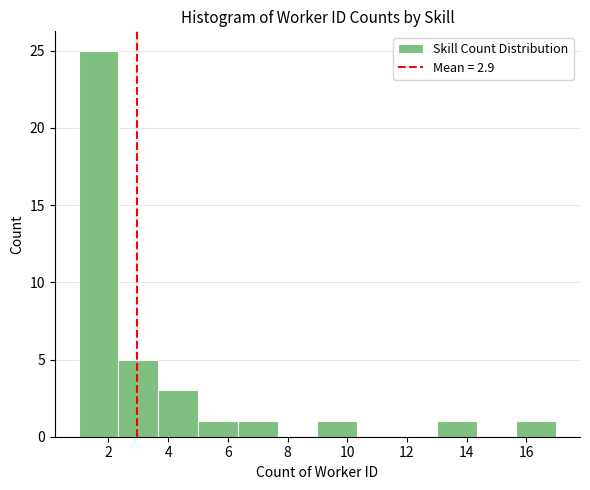

Reading left to right, transcribe this chart: for each bar, give the range it covers on the x-axis and its height. Neither the bar edges nor the heights are printed on the chart, so give them approximately, as read against the axes.

1.0 to 2.4: 25
2.4 to 3.6: 5
3.6 to 5.0: 3
5.0 to 6.4: 1
6.4 to 7.6: 1
7.6 to 9.0: 0
9.0 to 10.4: 1
10.4 to 11.6: 0
11.6 to 13.0: 0
13.0 to 14.4: 1
14.4 to 15.6: 0
15.6 to 17.0: 1